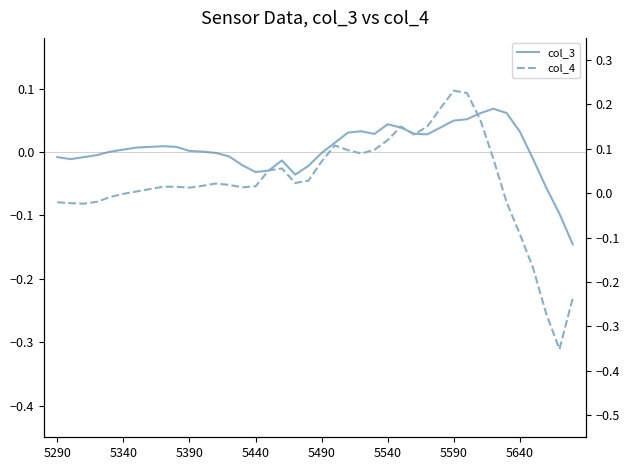

At which category is the sum across all series the highest?

5590